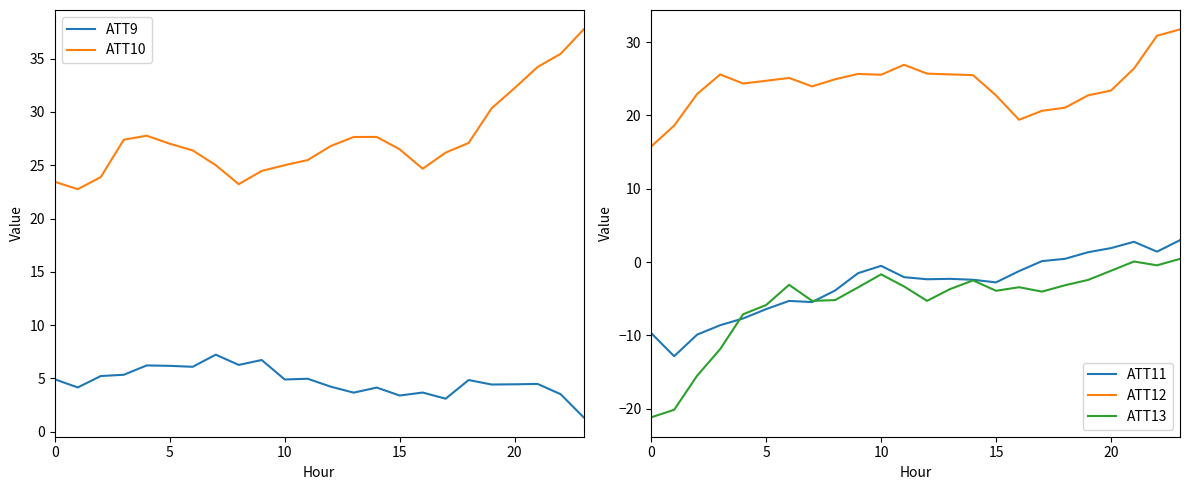

How many values in ATT11 are above zero?

7